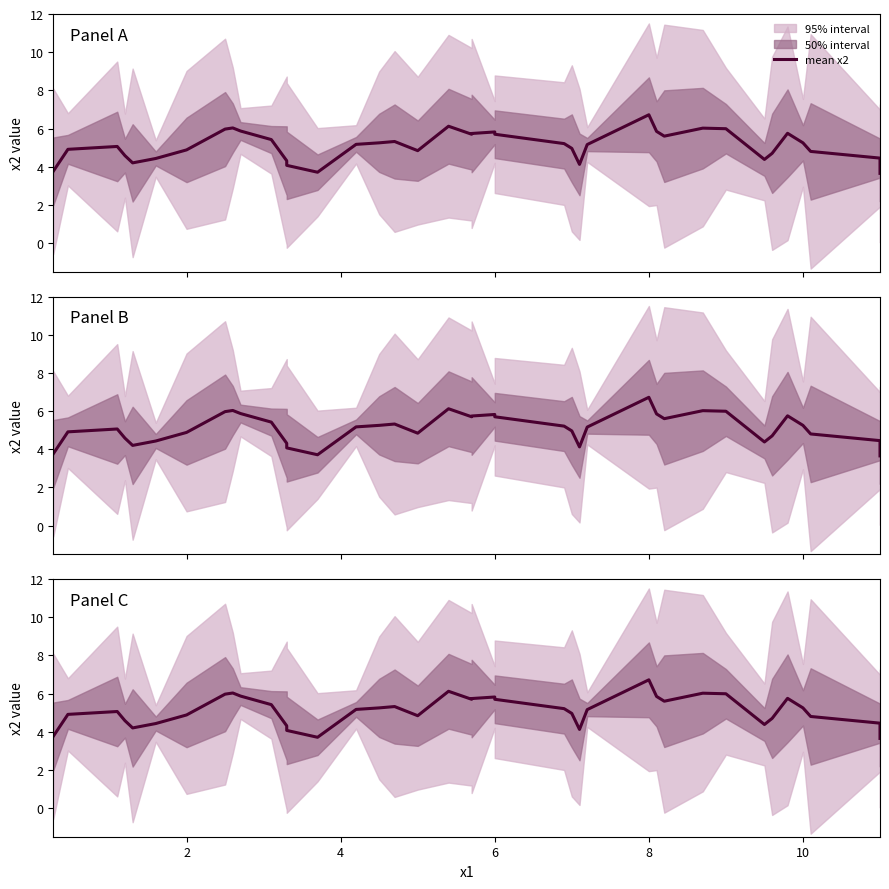

What is the value of the 33rd point from the left?

4.4